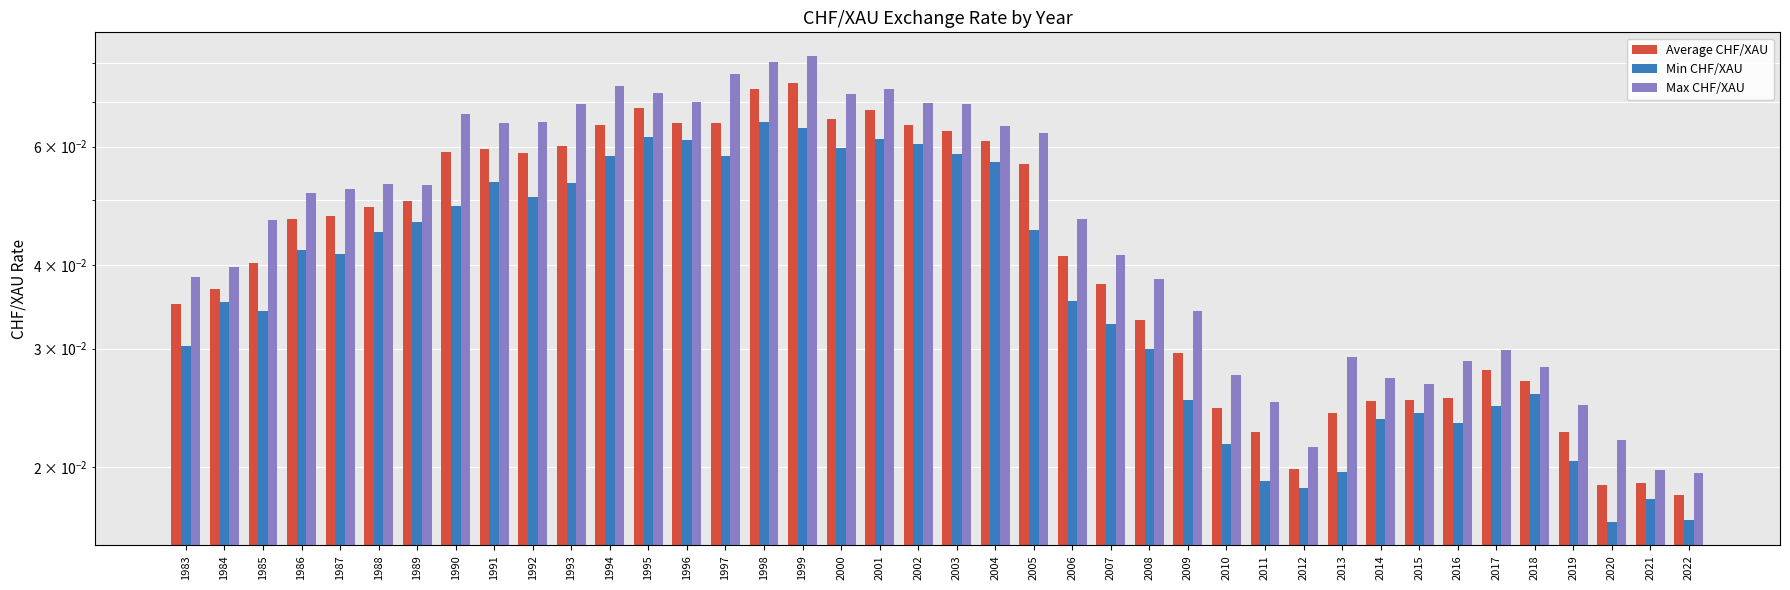

Rank the series by their maximum value, from highest to lowest.

Max CHF/XAU, Average CHF/XAU, Min CHF/XAU